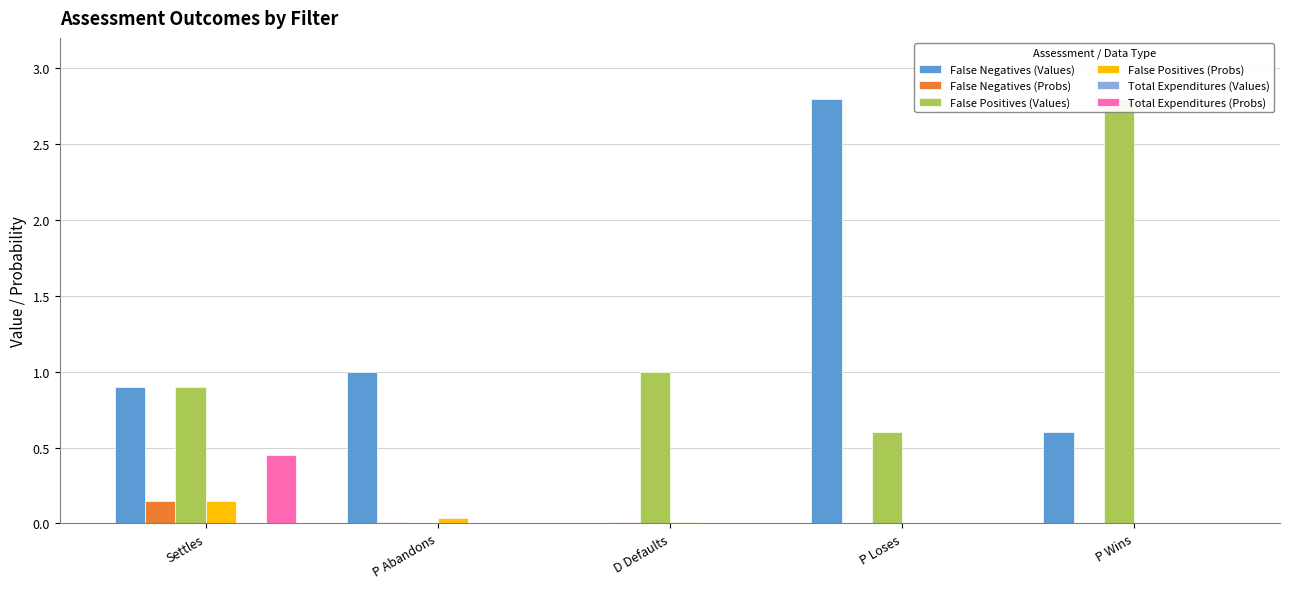

What is the maximum value for False Negatives (Values)?

2.8